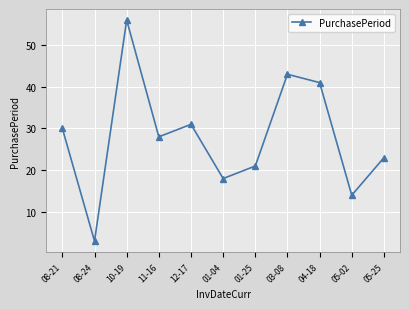

Does the chart display data point markers on the line(s)?

Yes